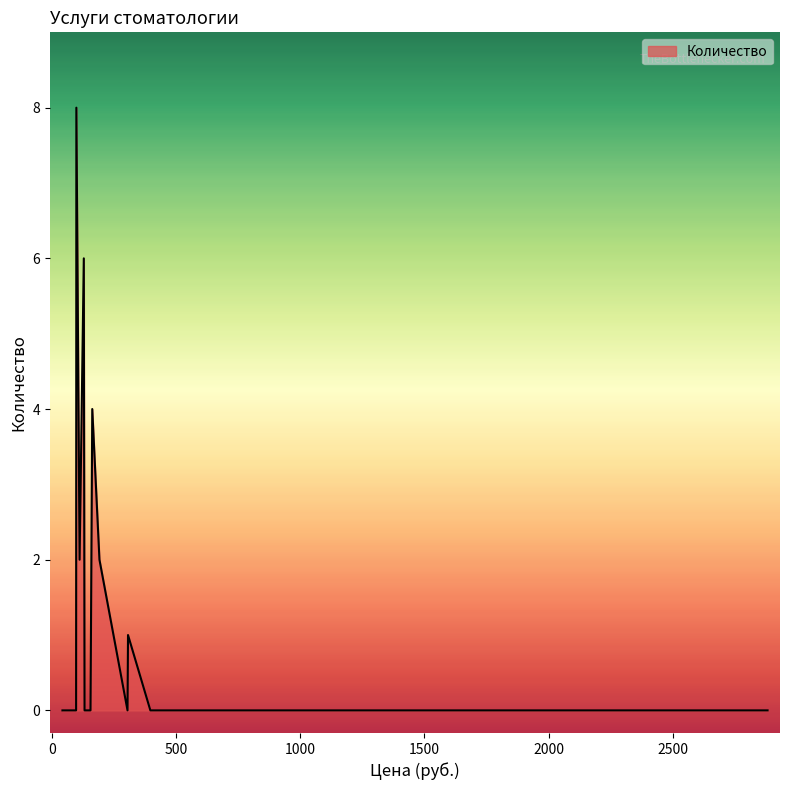

How many values are between 0 and 2?

17